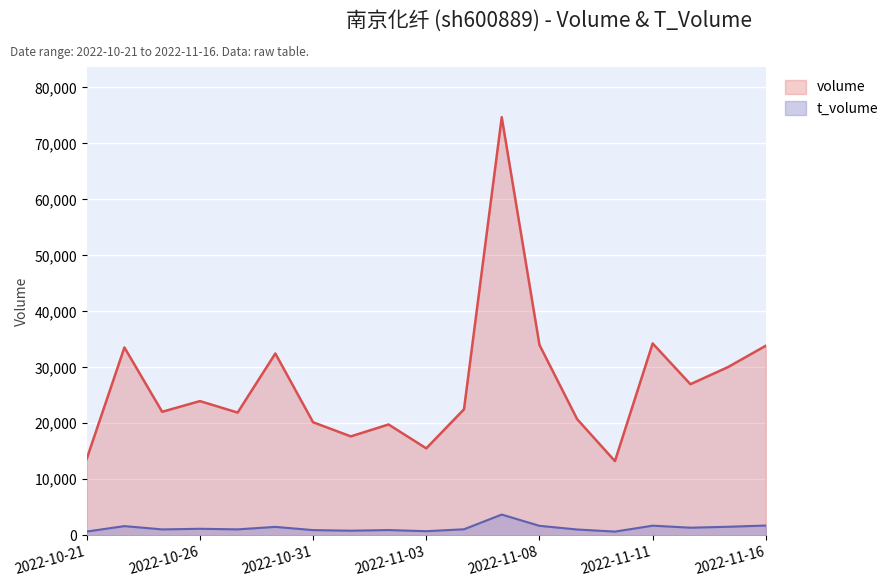

Reading left to right, transcribe all the data shown in this chart.

volume: 13637	33549	22056	23966	21916	32472	20185	17662	19789	15524	22505	74686	33998	20726	13246	34266	26983	30053	33862
t_volume: 661	1634	1044	1155	1052	1495	919	814	928	724	1069	3696	1686	1026	654	1712	1349	1515	1738